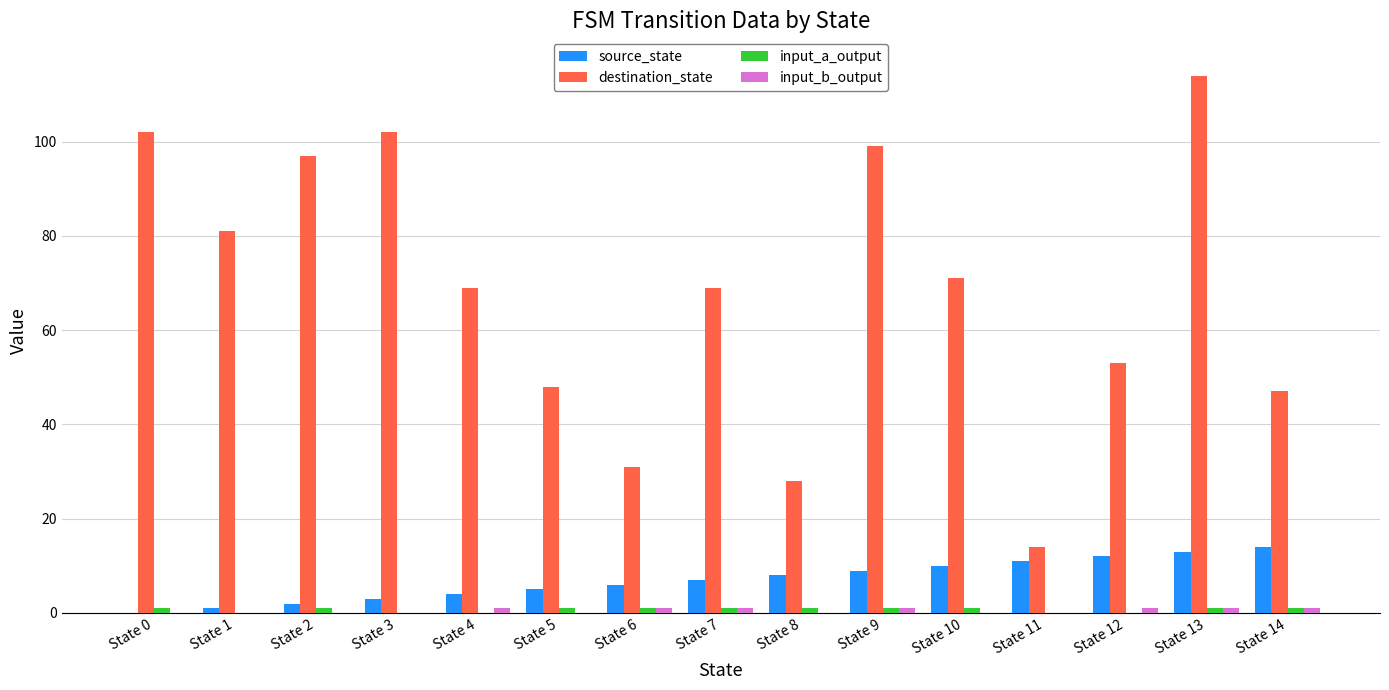

Which series changed the most between State 2 and State 7?

destination_state